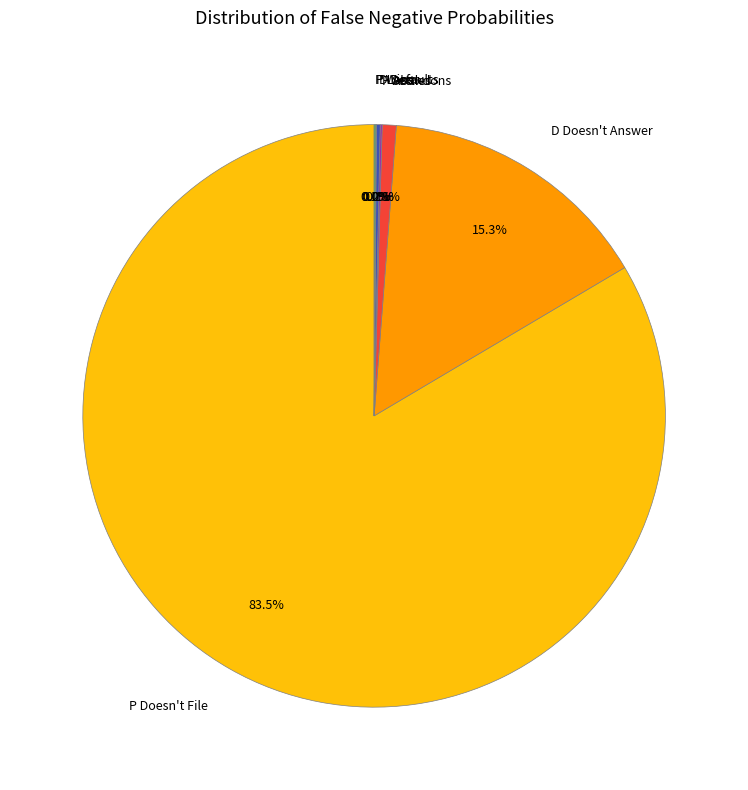

Is there a majority slice in this chart?

Yes